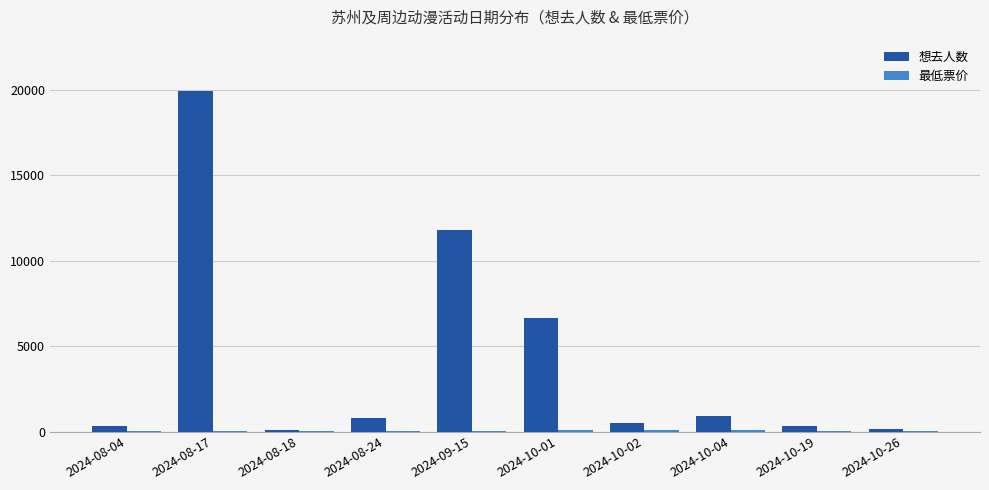

Between 2024-08-04 and 2024-09-15, which series saw the biggest shift?

想去人数